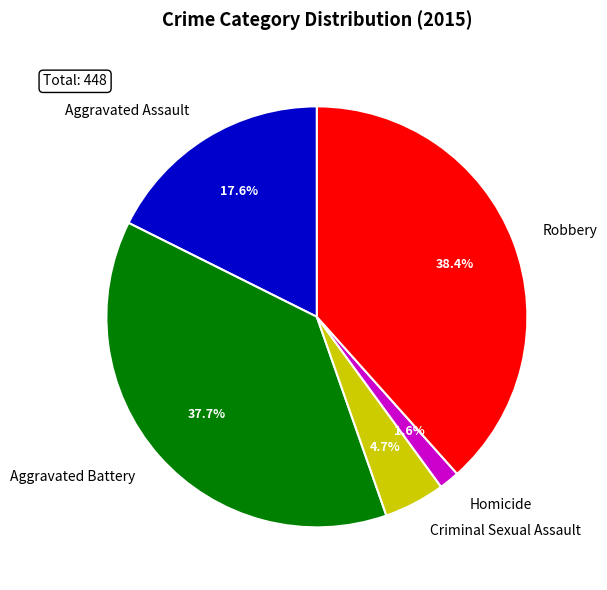

Does Aggravated Assault represent more than half of the total?

No